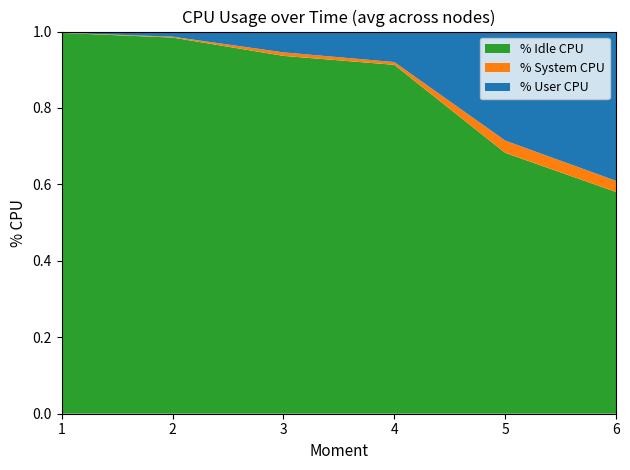

The value of % Idle CPU at 4 is 0.2. True or false?

False